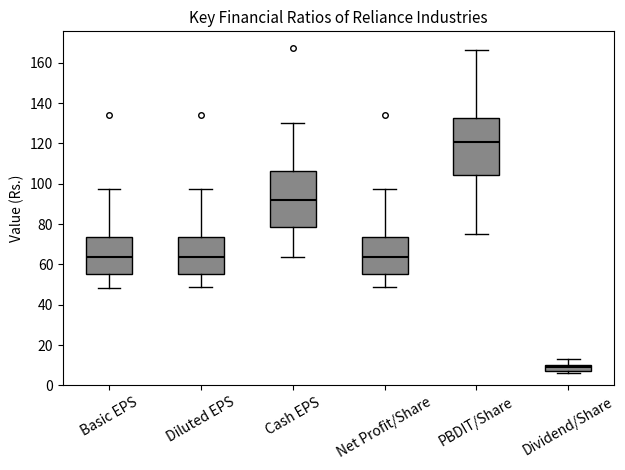

Where does the median line of the box for PBDIT/Share sit on the y-axis? The values are not printed on the chart, so give them approximately, as read against the axis.

120